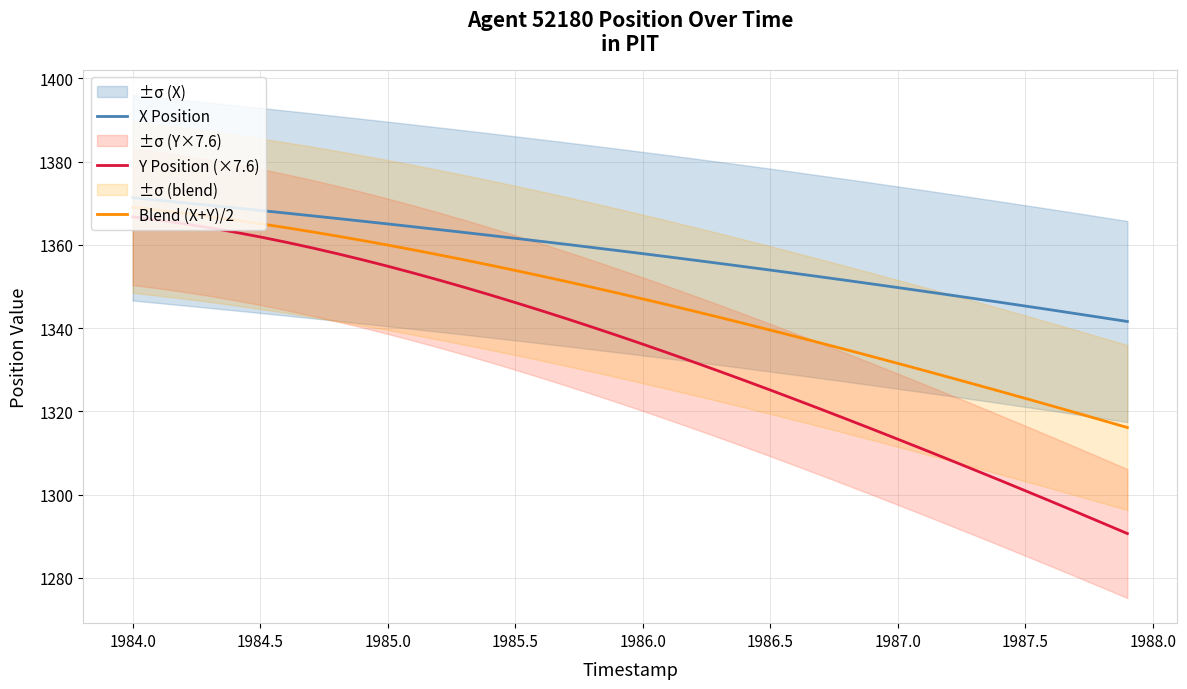

What is the smallest value displayed?

1290.6